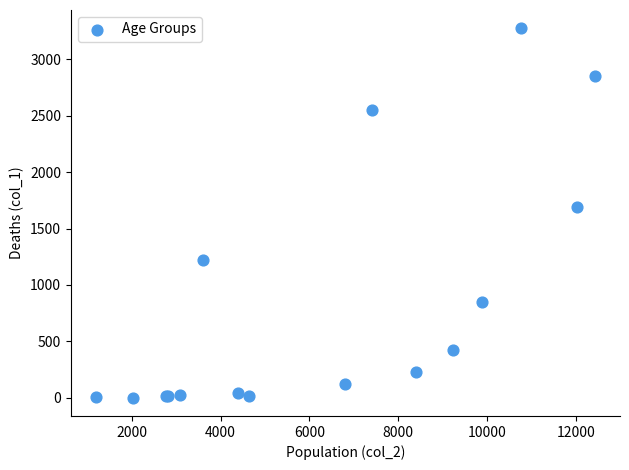

What Y value in the scatter plot is closest to 1638?

1690